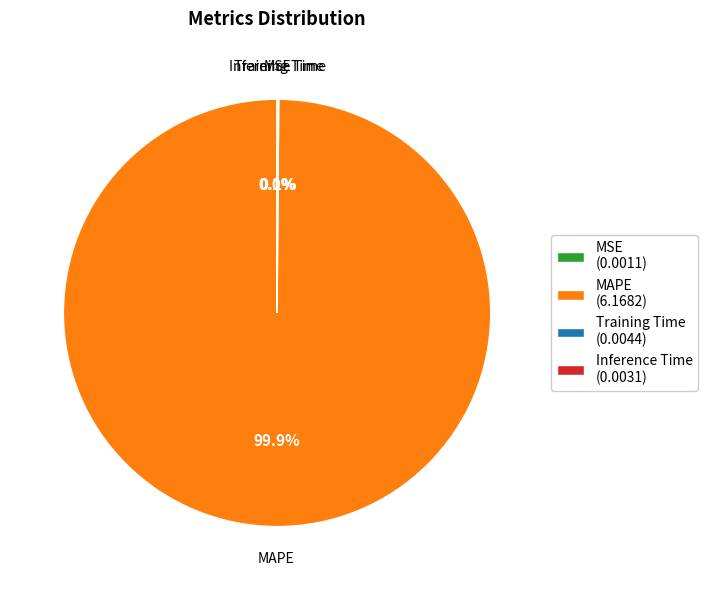

Is there any slice that represents more than half of the pie?

Yes